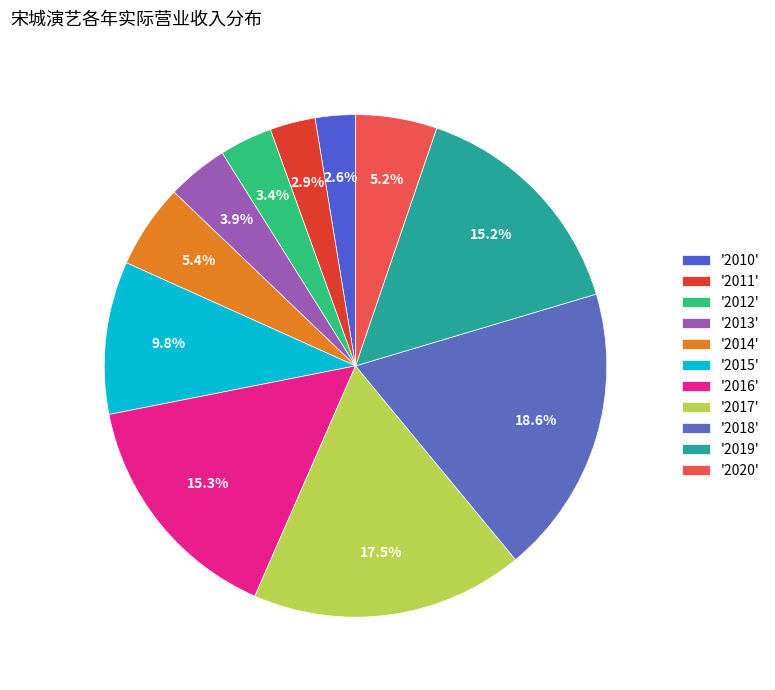

How many segments does this pie chart have?

11